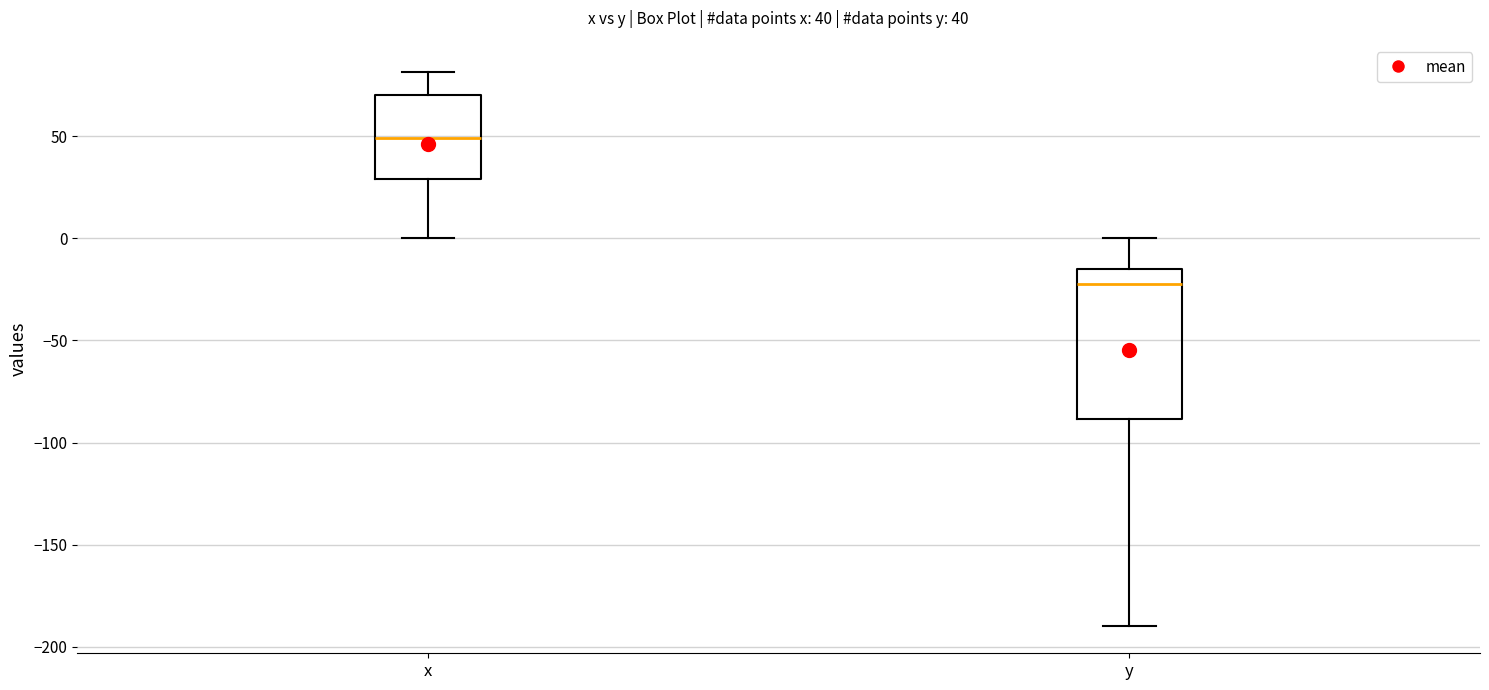

Which box has the highest median line?

x